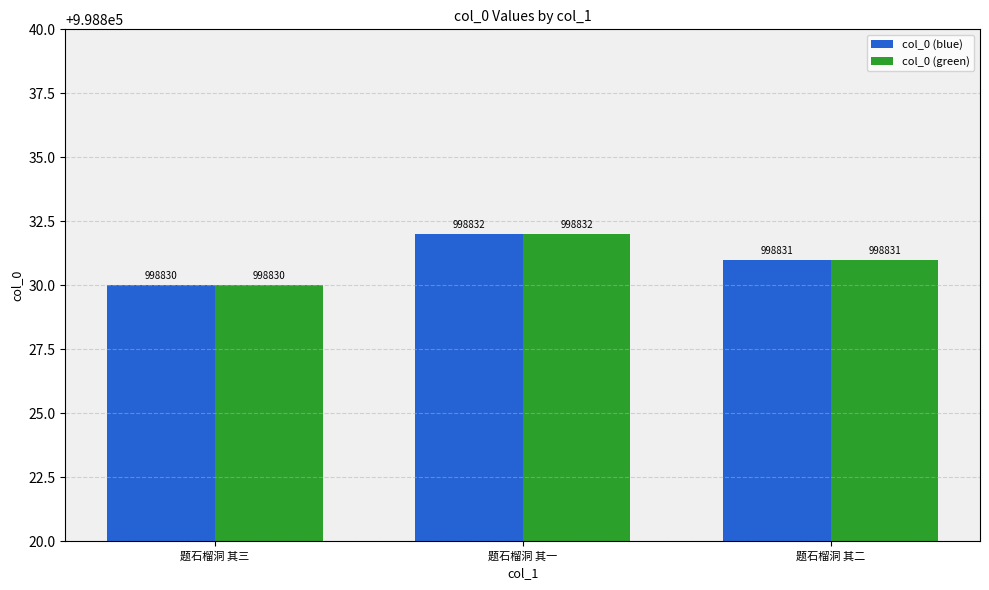

Are the bars horizontal?

No